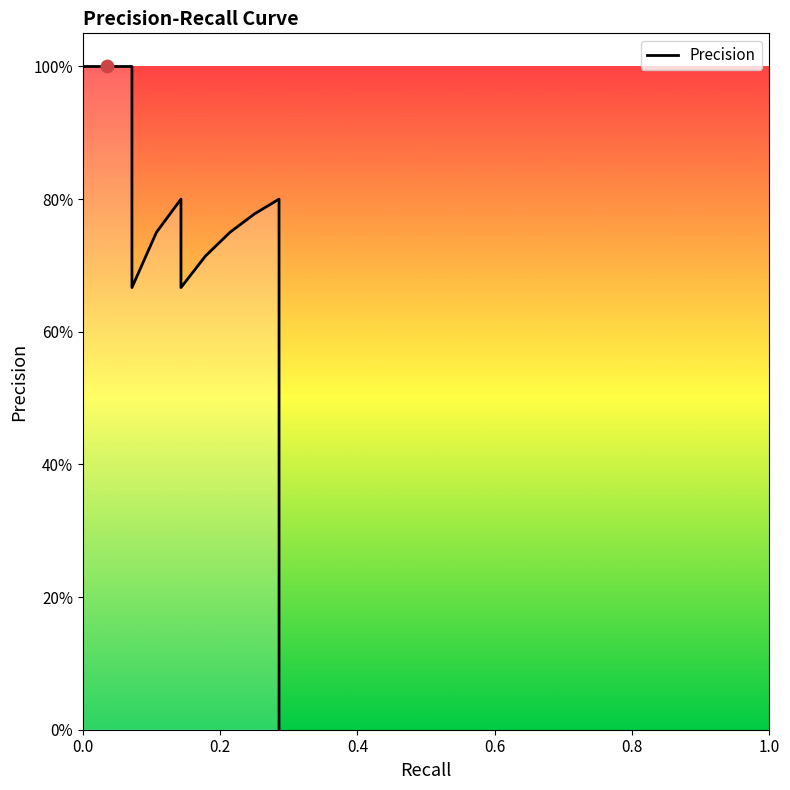

Which has a higher value, 0.17857142857142858 or 0.14285714285714285?

0.17857142857142858